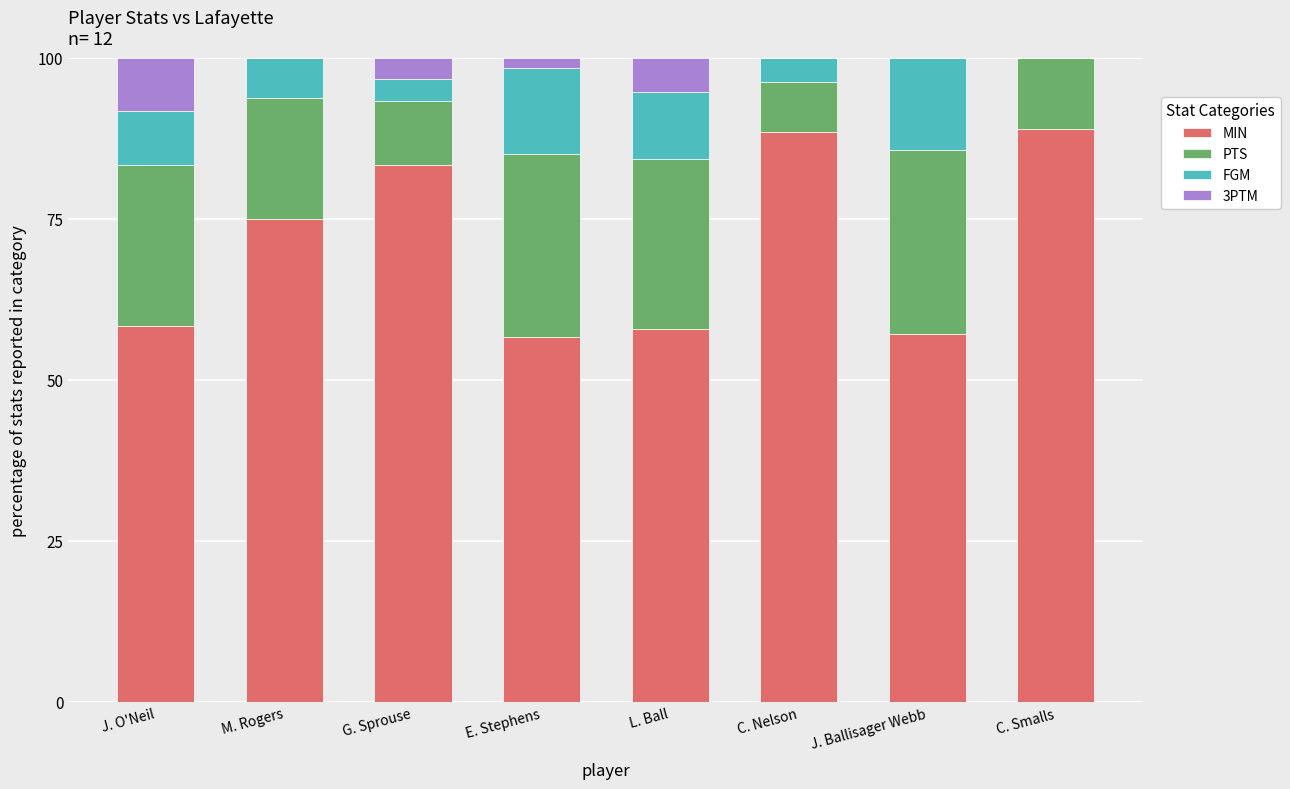

What is the total value across all series at G. Sprouse?

100.0